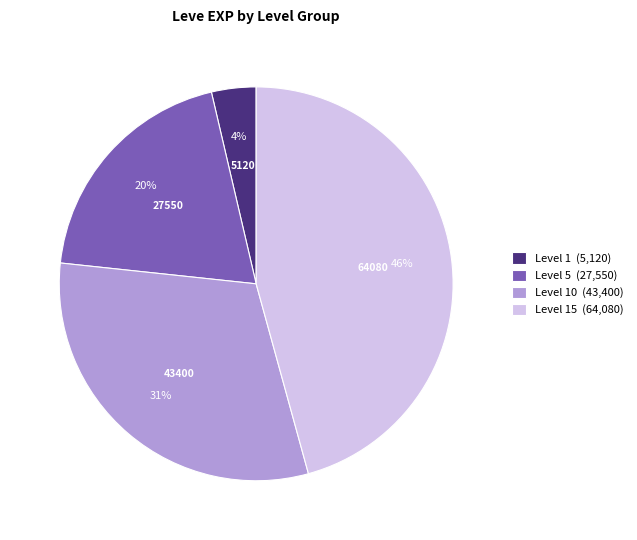

Which category has the biggest portion of the pie?

Level 15 (64,080)